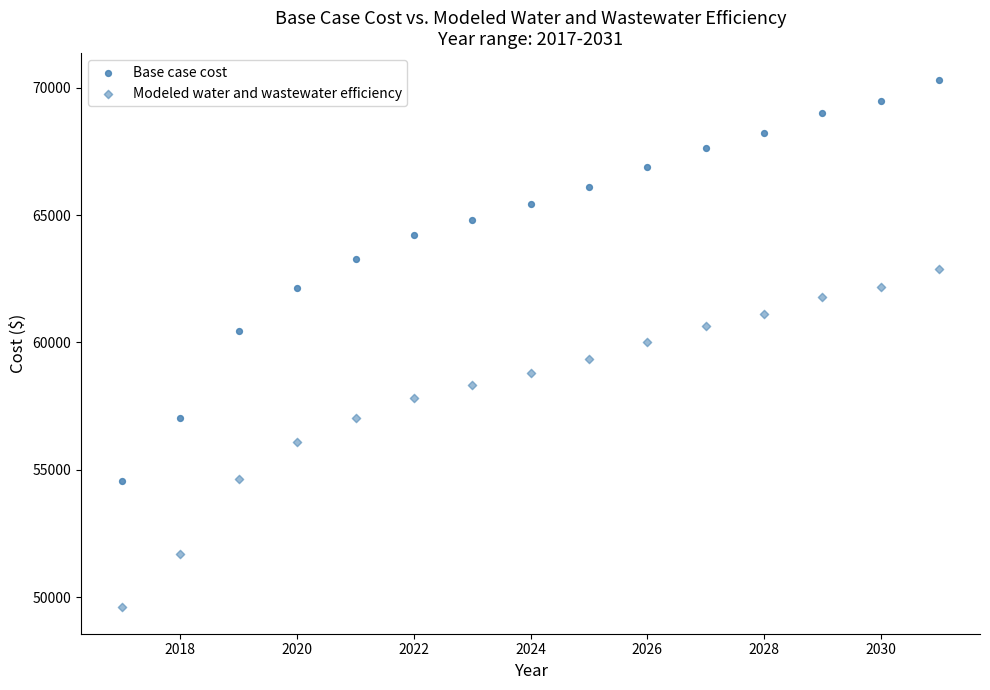

How many points are shown in the scatter plot?

30